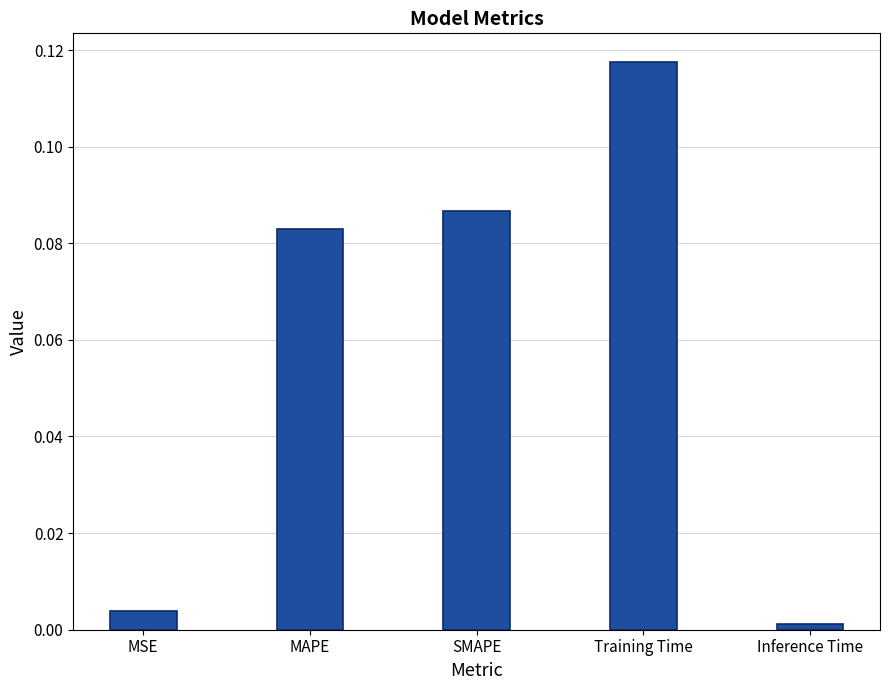

What is the change in value from MSE to MAPE?

+0.1